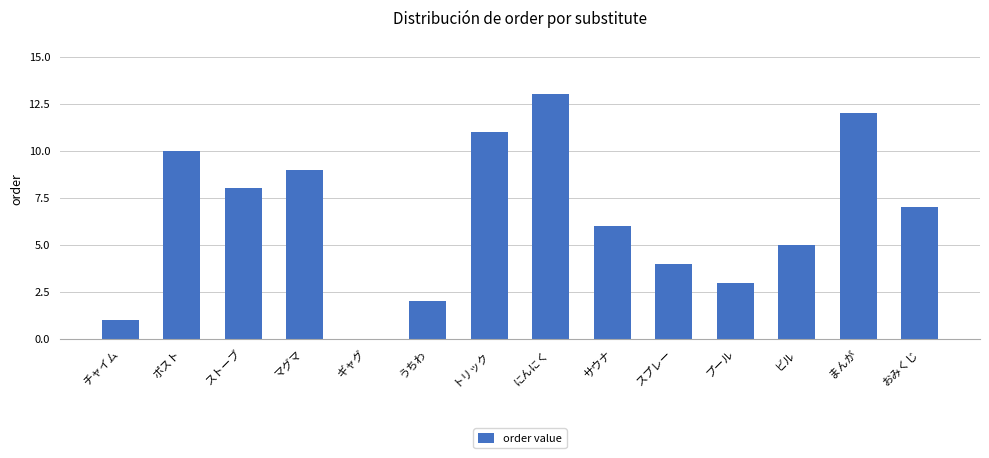

Reading right to left, list all the values displayed in this chart.

おみくじ=7	まんが=12	ビル=5	プール=3	スプレー=4	サウナ=6	にんにく=13	トリック=11	うちわ=2	ギャグ=0	マグマ=9	ストーブ=8	ポスト=10	チャイム=1